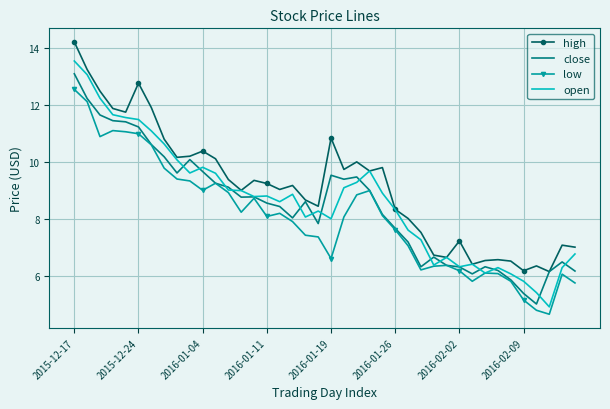

Which series has the largest total across all categories?

high